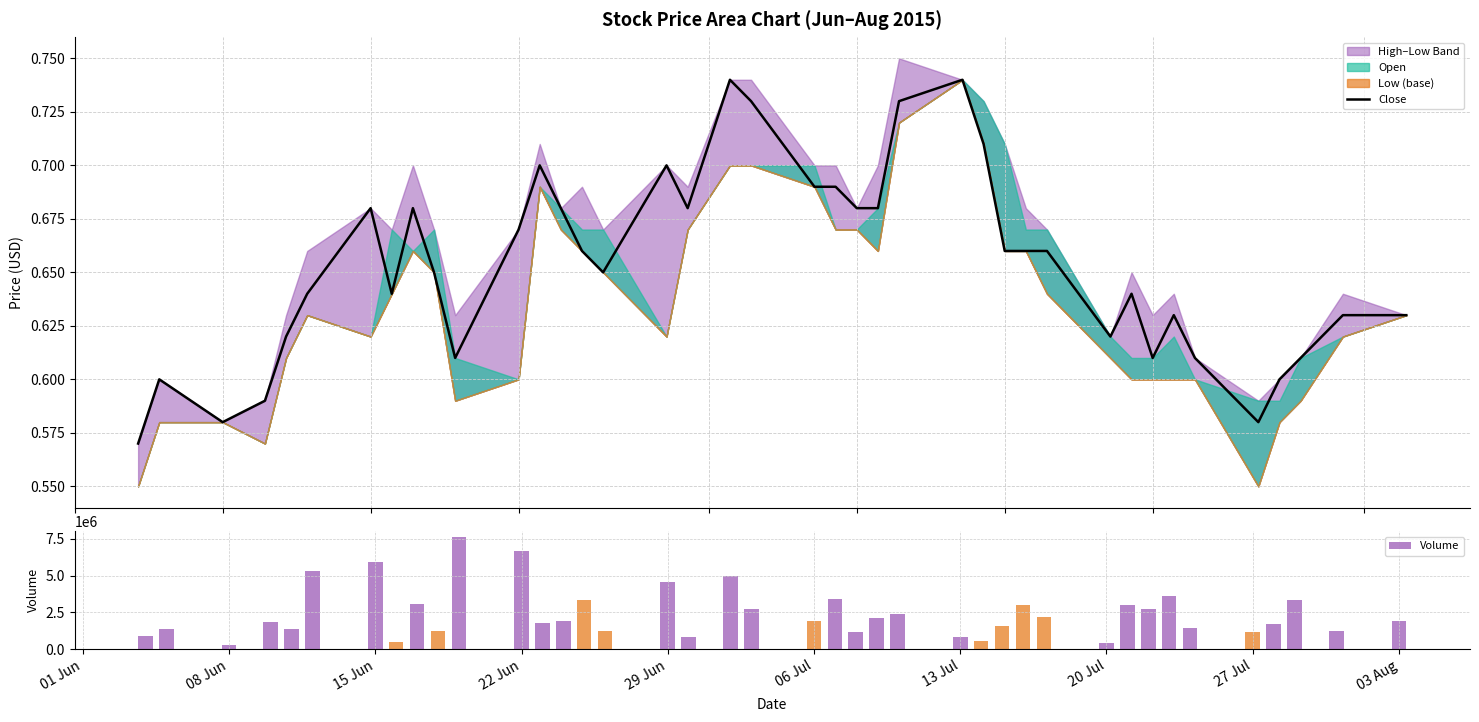

The value of Volume at 29 Jun is 7625667. True or false?

False